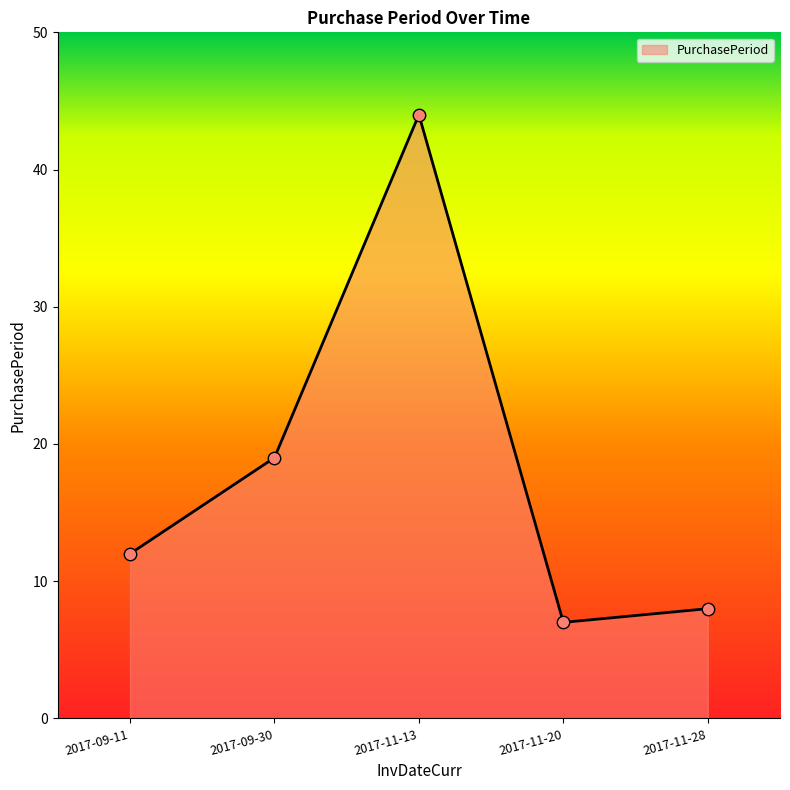

What is the change in value from 2017-09-30 to 2017-11-13?

+25